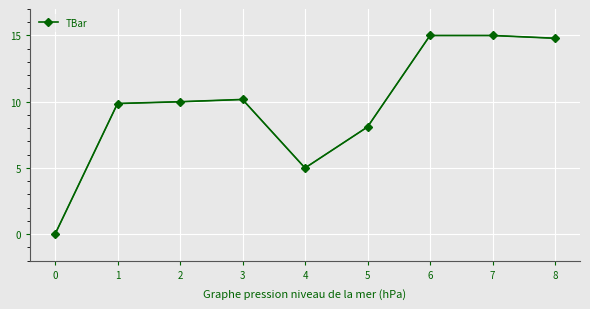

Approximately how many times larger is the value at 1 compared to 5?

1.2